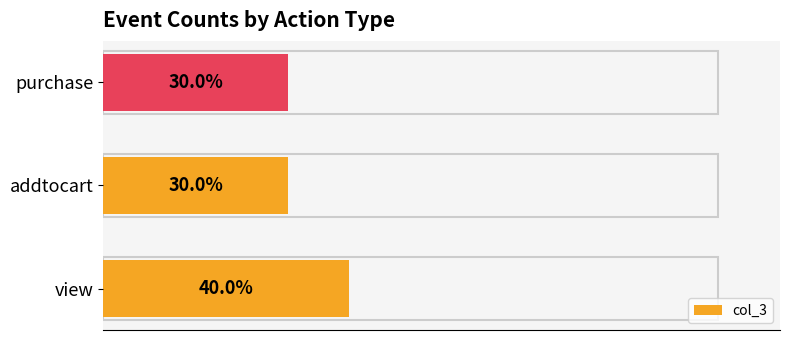

Which category has the highest value across all series?

view